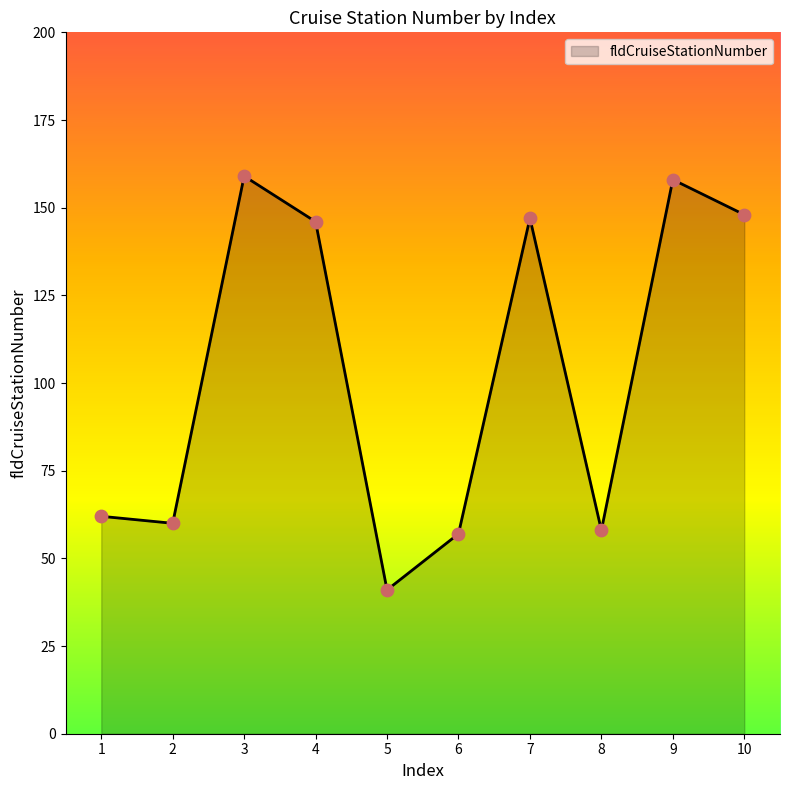

What is the change in value from 1 to 2?

-2